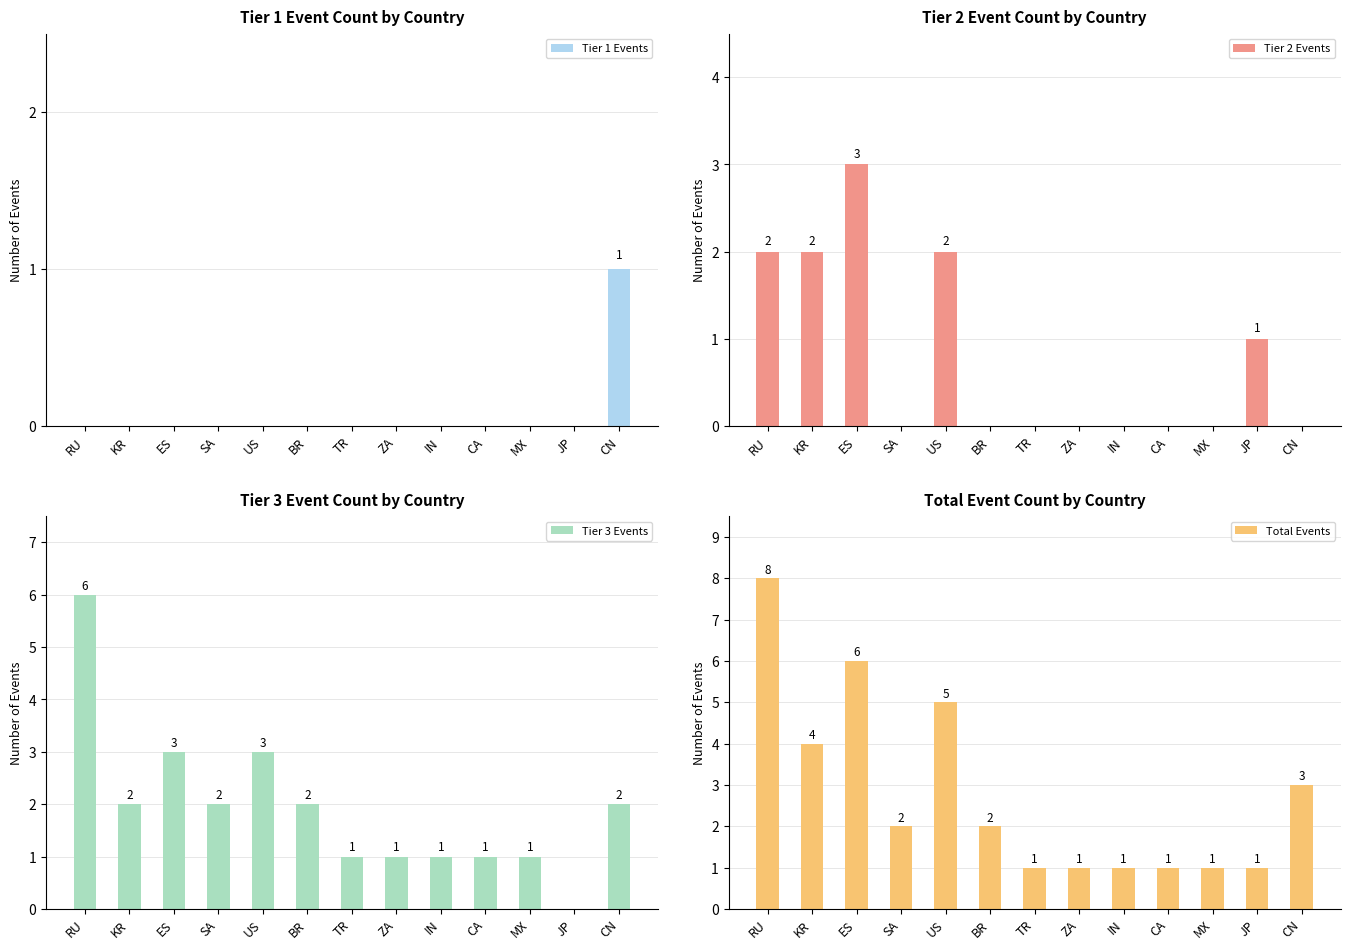

What is the total value across all series at IN?

2